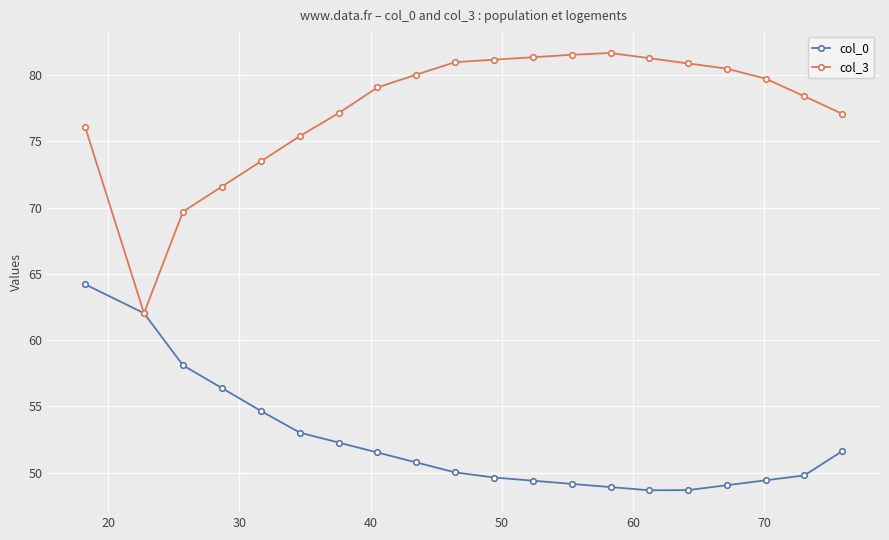

What is the minimum value shown in the chart?

48.7